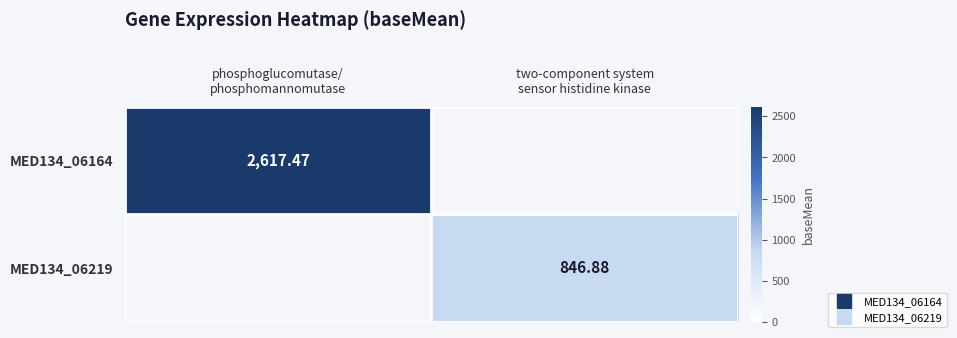

What is the total value across all series at phosphoglucomutase/
phosphomannomutase?

2617.5